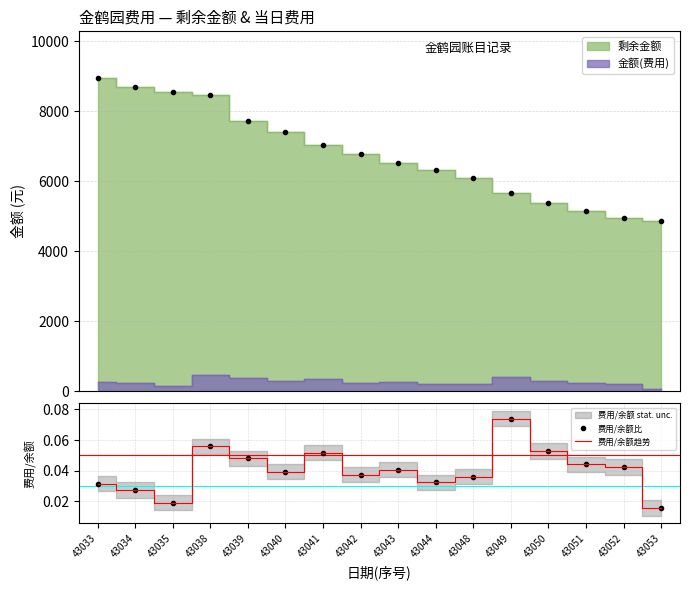

Reading left to right, extract all data points from this chart.

各日收余: 8939.5	8702.0	8541.3	8466.4	7709.4	7398.2	7034.9	6782.4	6518.4	6314.4	6095.4	5675.4	5390.4	5162.4	4952.4	4877.4
费用/余额比: 0.0	0.0	0.0	0.1	0.0	0.0	0.1	0.0	0.0	0.0	0.0	0.1	0.1	0.0	0.0	0.0
费用/余额趋势: 0.0	0.0	0.0	0.1	0.0	0.0	0.1	0.0	0.0	0.0	0.0	0.1	0.1	0.0	0.0	0.0